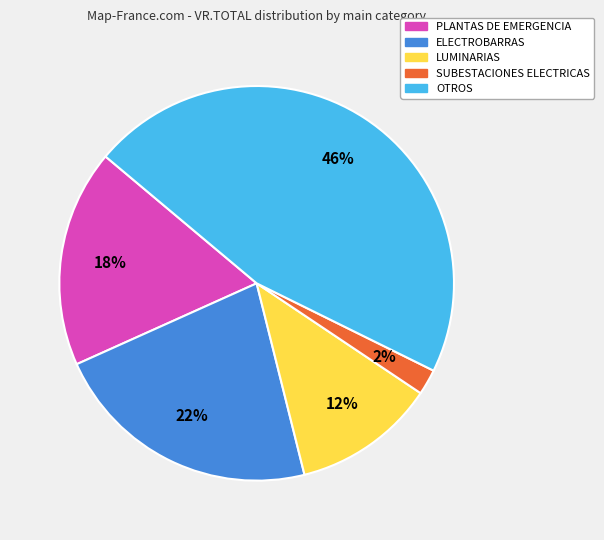

To the nearest percent, what is the difference between the LUMINARIAS and SUBESTACIONES ELECTRICAS slice percentages?

10%